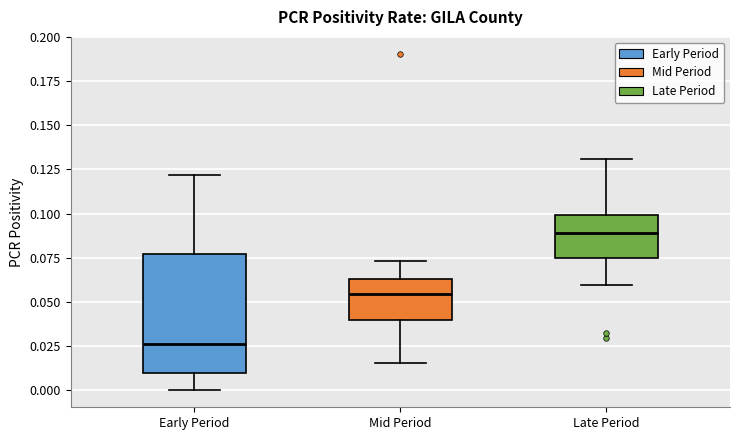

Reading left to right, transcribe this box plot: for each box, give where its median line is, the range the box spans, and where its two whiskers end, as read against the y-axis. The values are not printed on the chart, so give them approximately, as read against the axis.

Early Period: median 0.025, box 0.010 to 0.075, whiskers 0.000 to 0.120
Mid Period: median 0.055, box 0.040 to 0.065, whiskers 0.015 to 0.075
Late Period: median 0.090, box 0.075 to 0.100, whiskers 0.060 to 0.130